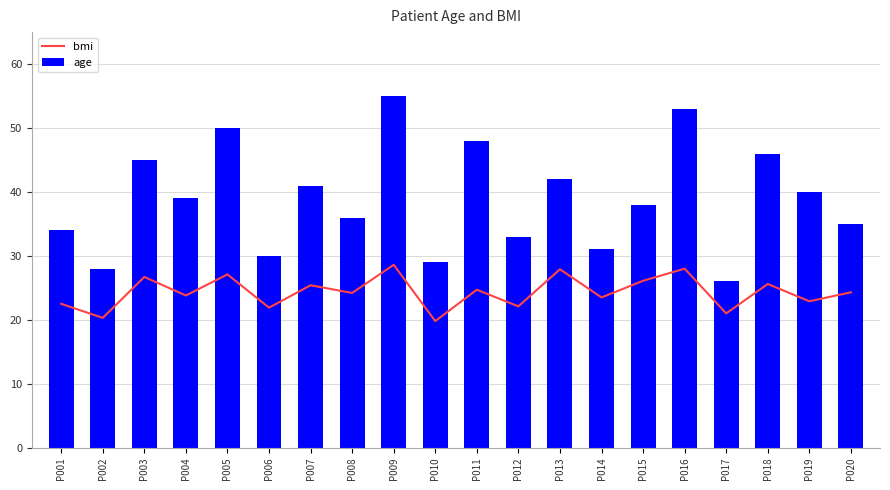

Read the bmi value at P020.

24.3